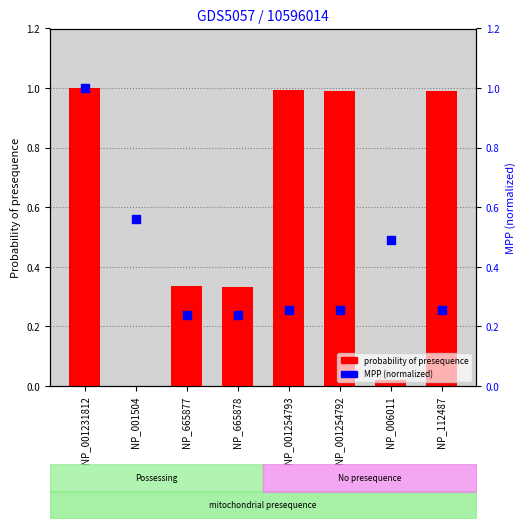

At how many categories does at least one series exceed 0?

8